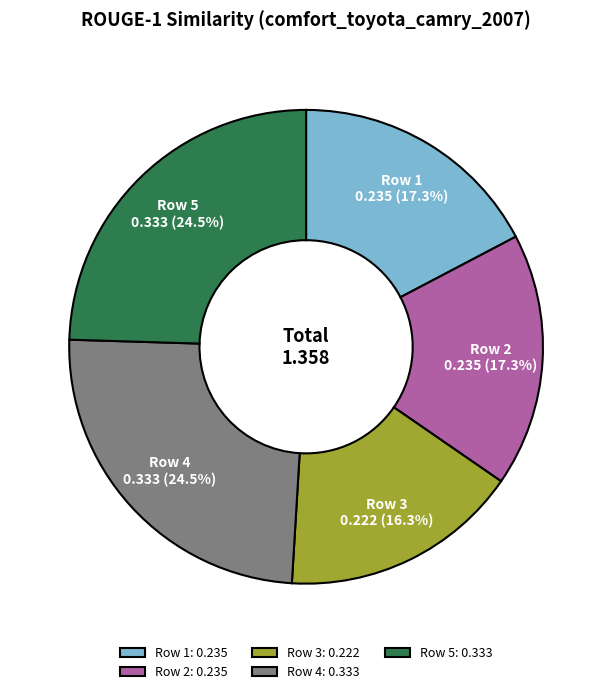

Count the number of slices in the pie.

5